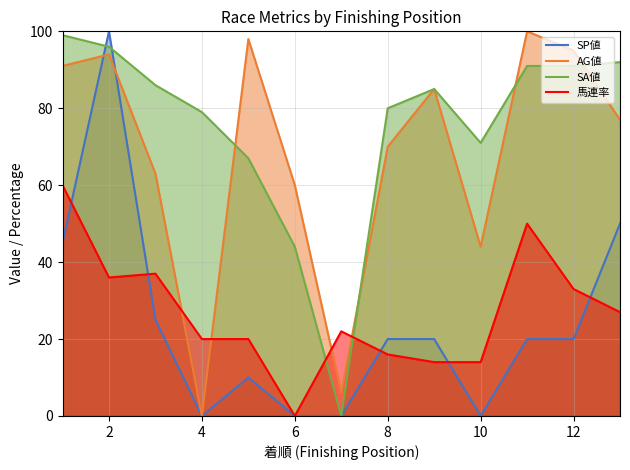

Count the number of data series in this chart.

4